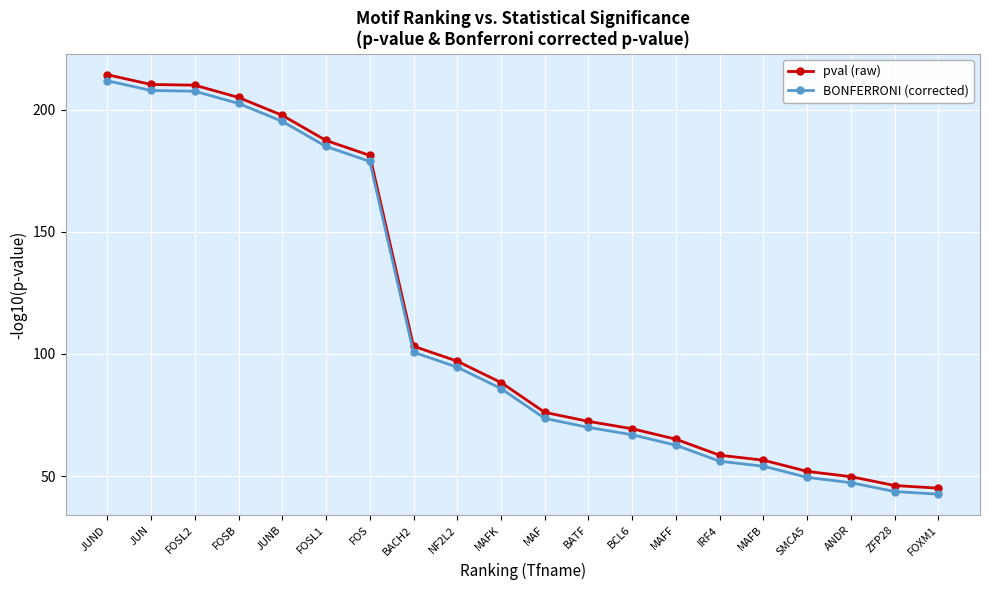

At which category is the sum across all series the highest?

JUND